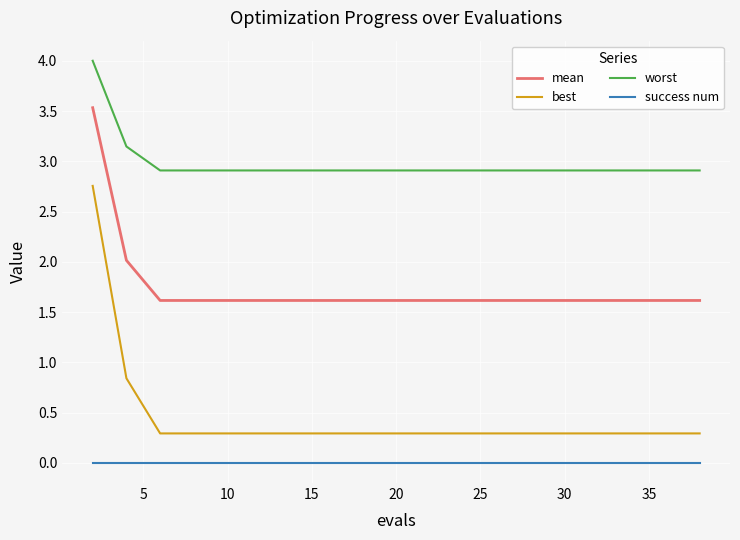

What is the maximum value for mean?

3.5